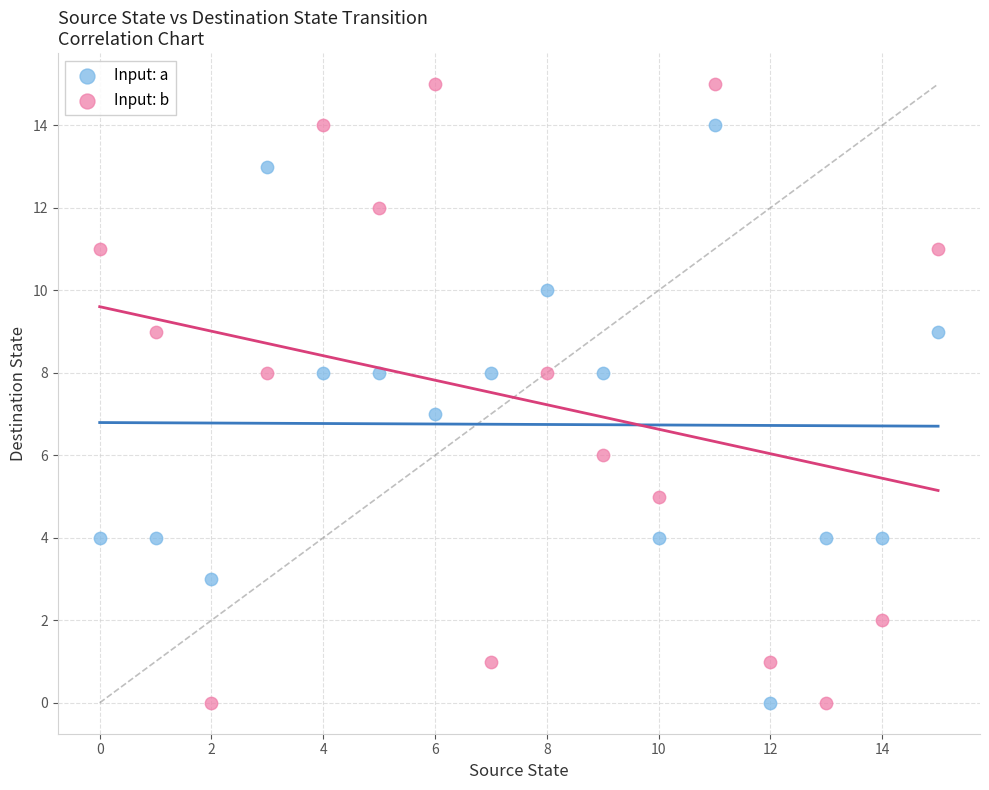

Which series contains the highest Y value?

Input: b